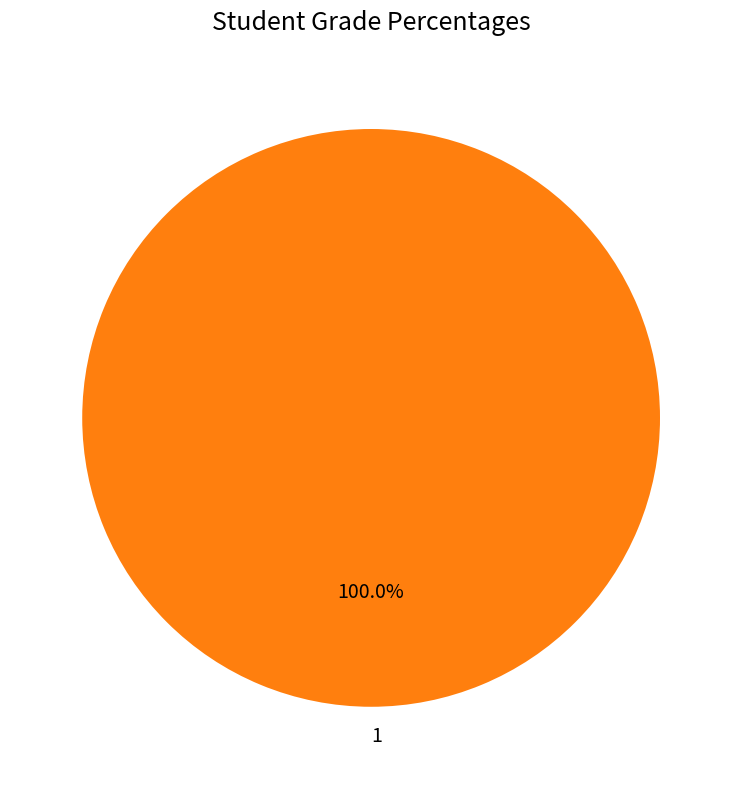

Rank the categories by value from highest to lowest.

1